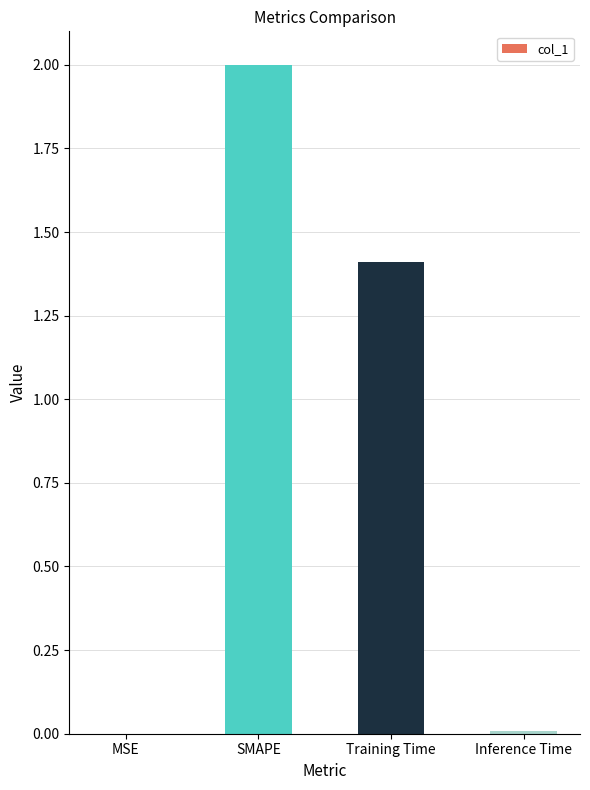

The value at SMAPE is 2.0. True or false?

True